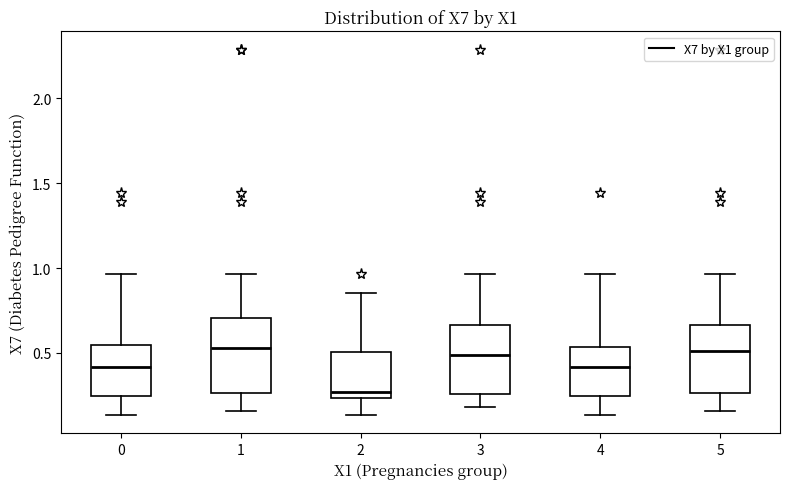

Reading left to right, transcribe this box plot: for each box, give where its median line is, the range the box spans, and where its two whiskers end, as read against the y-axis. The values are not printed on the chart, so give them approximately, as read against the axis.

0: median 0.40, box 0.25 to 0.55, whiskers 0.15 to 0.95
1: median 0.55, box 0.25 to 0.70, whiskers 0.15 to 0.95
2: median 0.25 (just above the box's lower edge), box 0.25 to 0.50, whiskers 0.15 to 0.85
3: median 0.50, box 0.25 to 0.65, whiskers 0.20 to 0.95
4: median 0.40, box 0.25 to 0.55, whiskers 0.15 to 0.95
5: median 0.50, box 0.25 to 0.65, whiskers 0.15 to 0.95